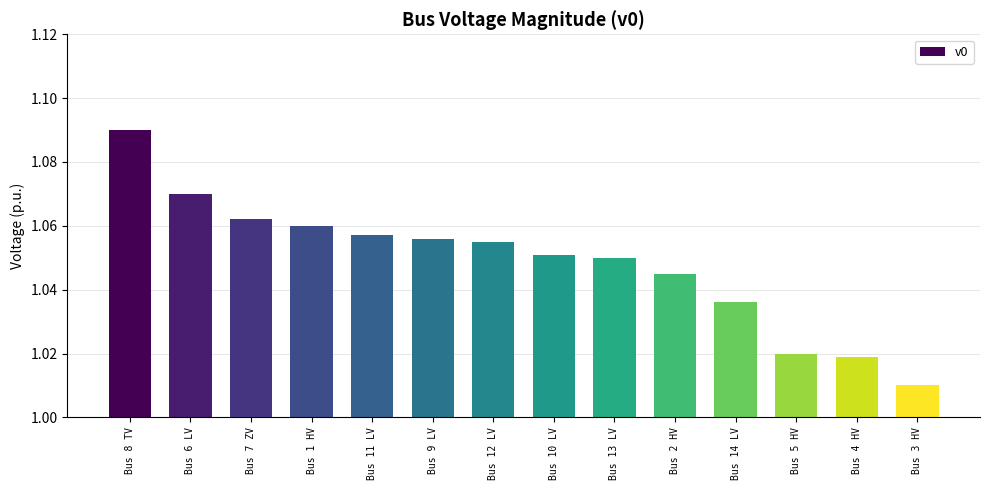

Is it true that the value at Bus 11 LV is 1.5?

False